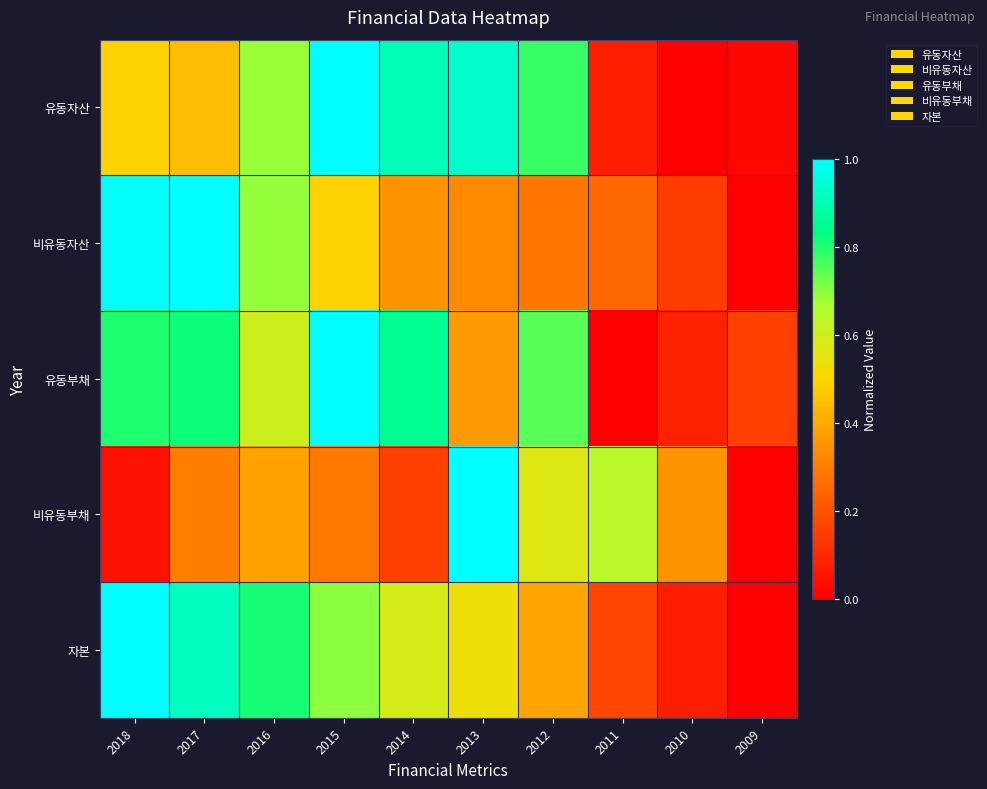

Which has a higher value, 2015 or 2010?

2015